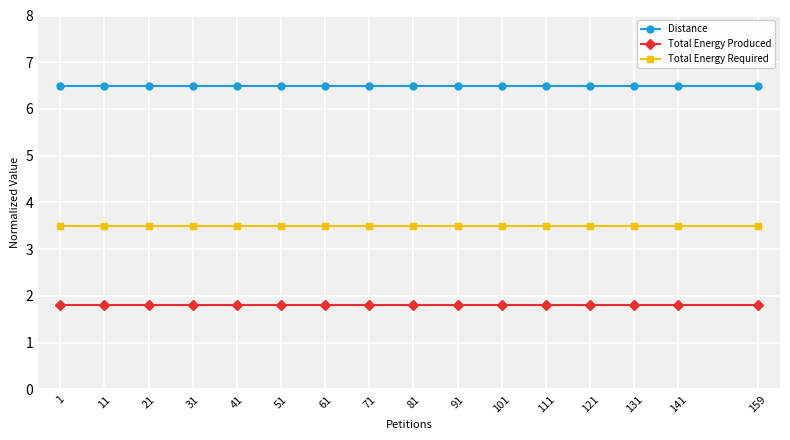

What is the difference between the highest and lowest values at 21?

4.7